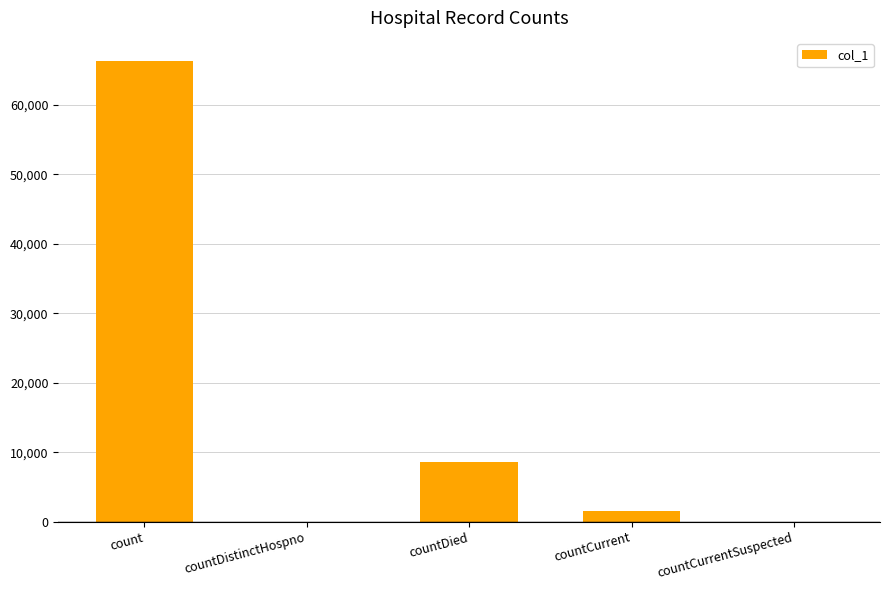

What is the change in value from count to countDistinctHospno?

-66321